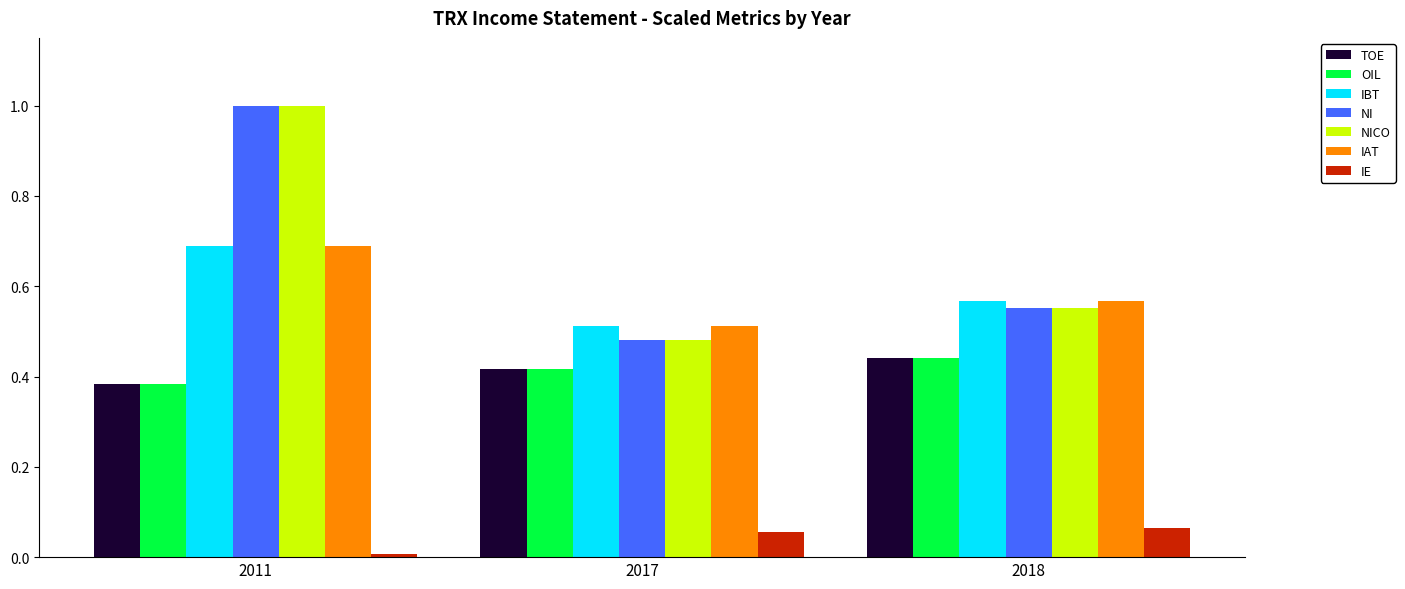

The IAT series shows 0.2 at 2018. True or false?

False